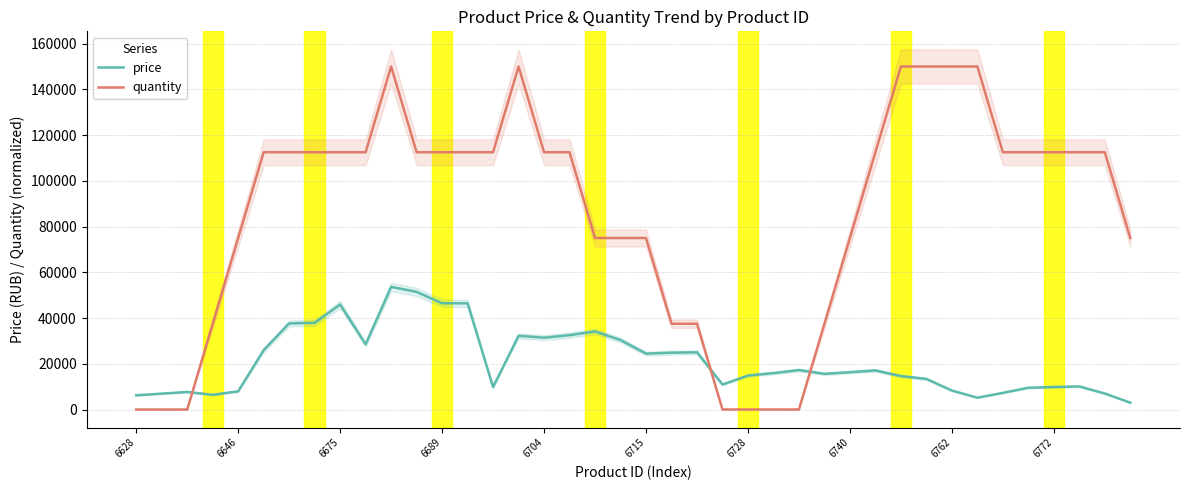

What is the value of the quantity point at the 26th from the left?

15.0